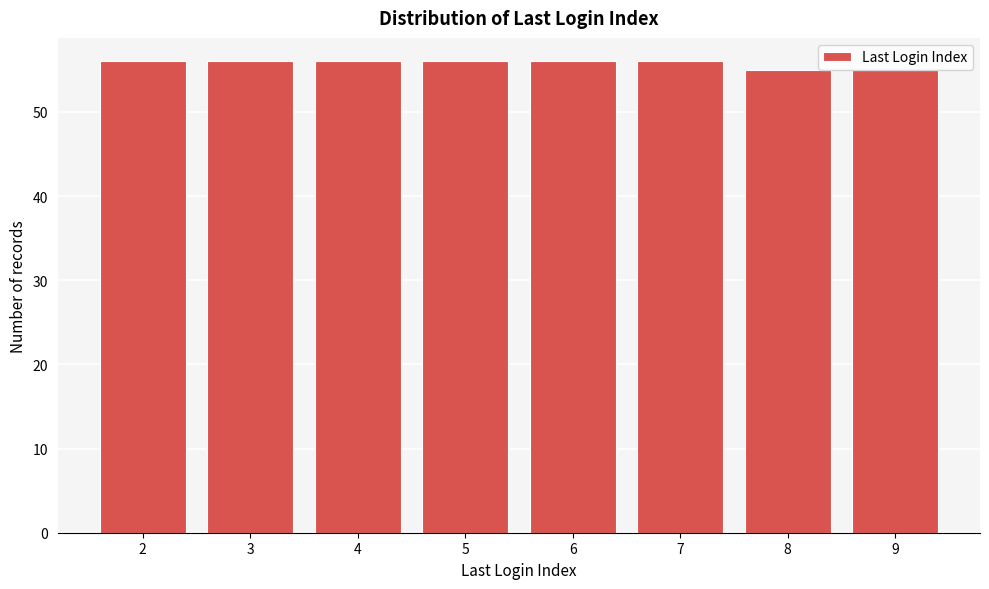

Is it true that the value at 5 is 33?

False